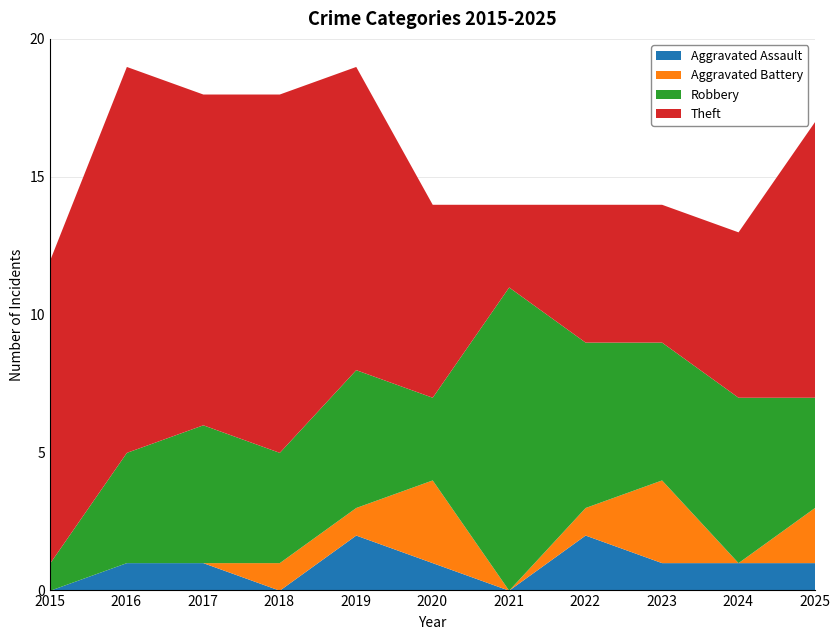

Which series changed the most between 2020 and 2023?

Robbery